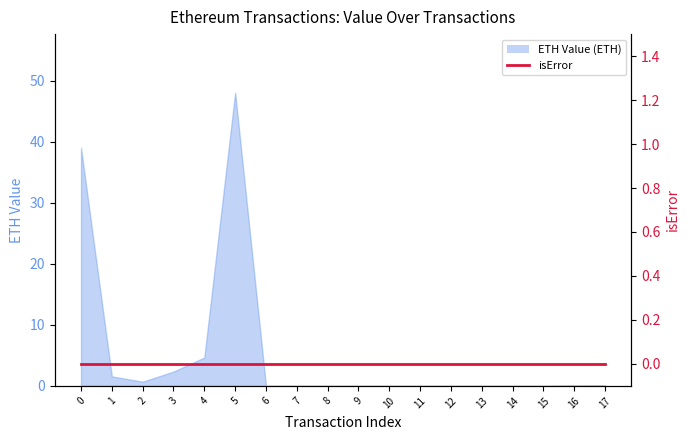

Rank the categories by value from highest to lowest.

5, 0, 4, 3, 1, 2, 17, 16, 6, 7, 8, 9, 10, 11, 12, 13, 14, 15